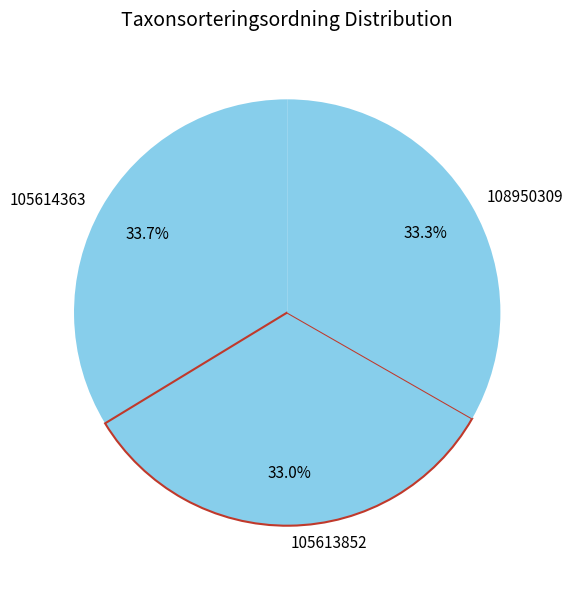

What is the ratio of the value at 105614363 to the value at 108950309?

1.0